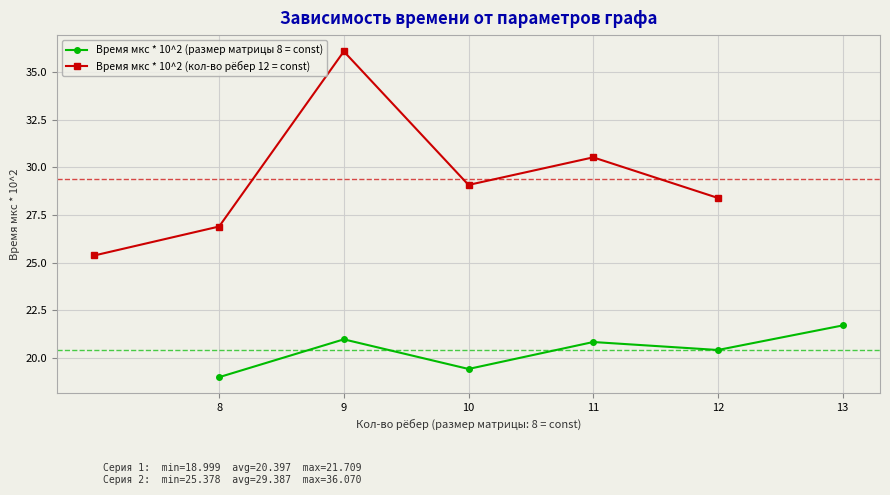

In Время мкс * 10^2 (размер матрицы 8 = const), how many points are lower than both neighbors (excluding endpoints)?

2